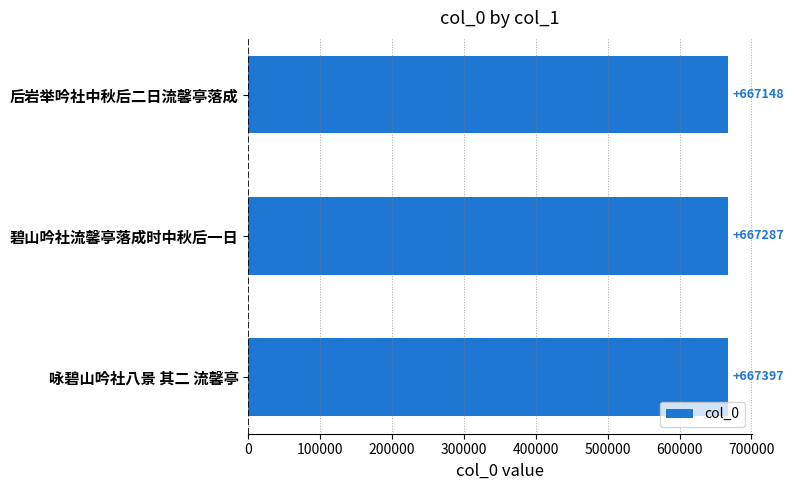

Rank the categories by value from lowest to highest.

后岩举吟社中秋后二日流馨亭落成, 碧山吟社流馨亭落成时中秋后一日, 咏碧山吟社八景 其二 流馨亭